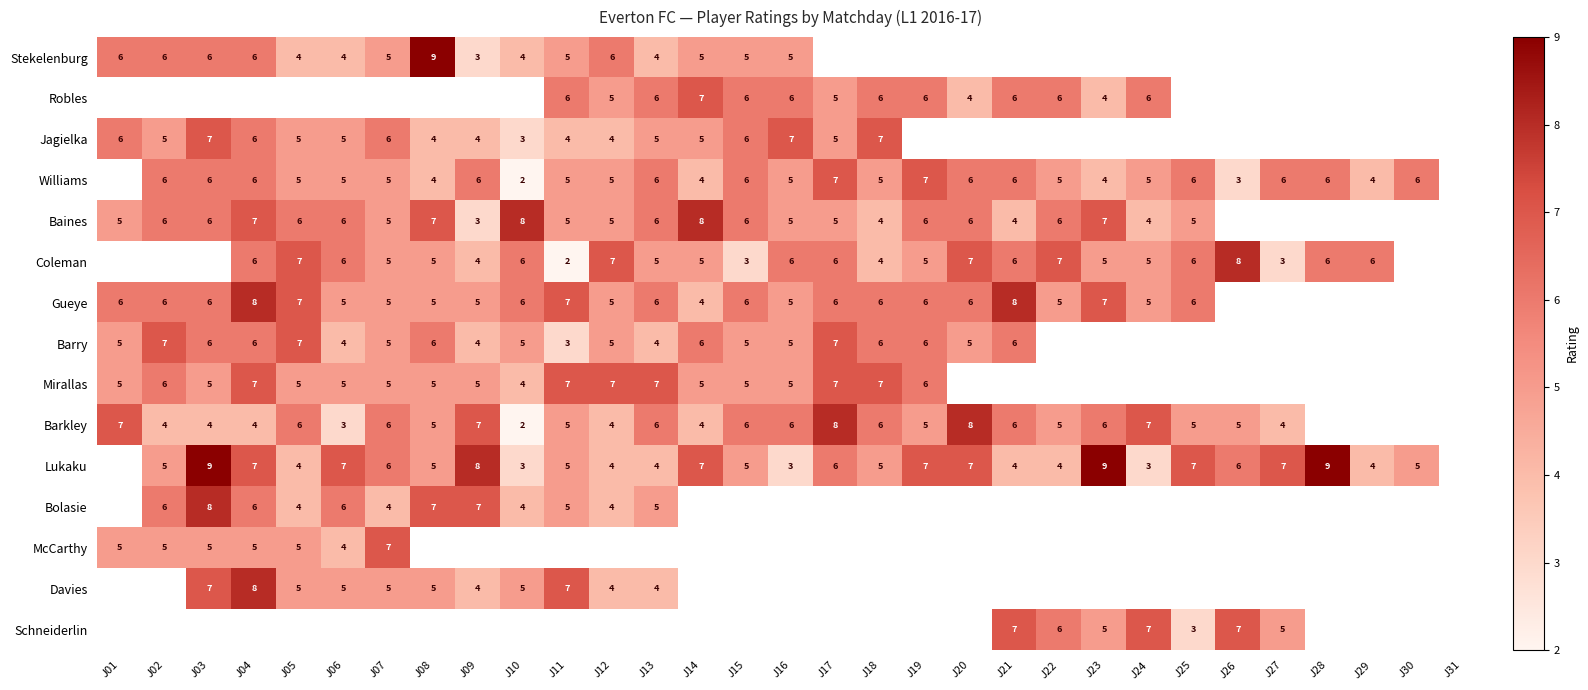

Is it true that Gueye equals 6 at J17?

True